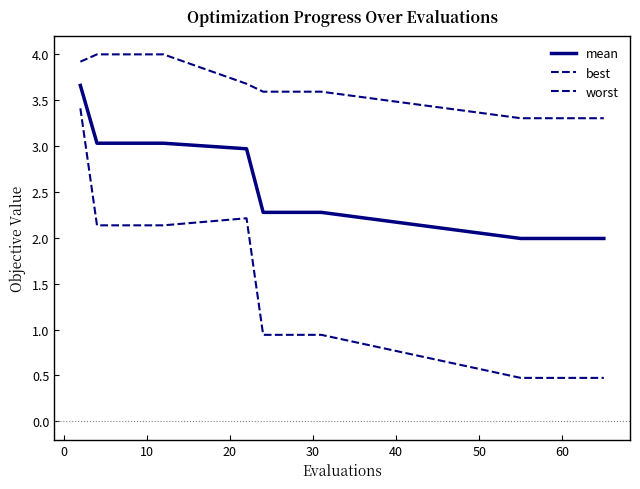

What is the maximum value for worst?

4.0